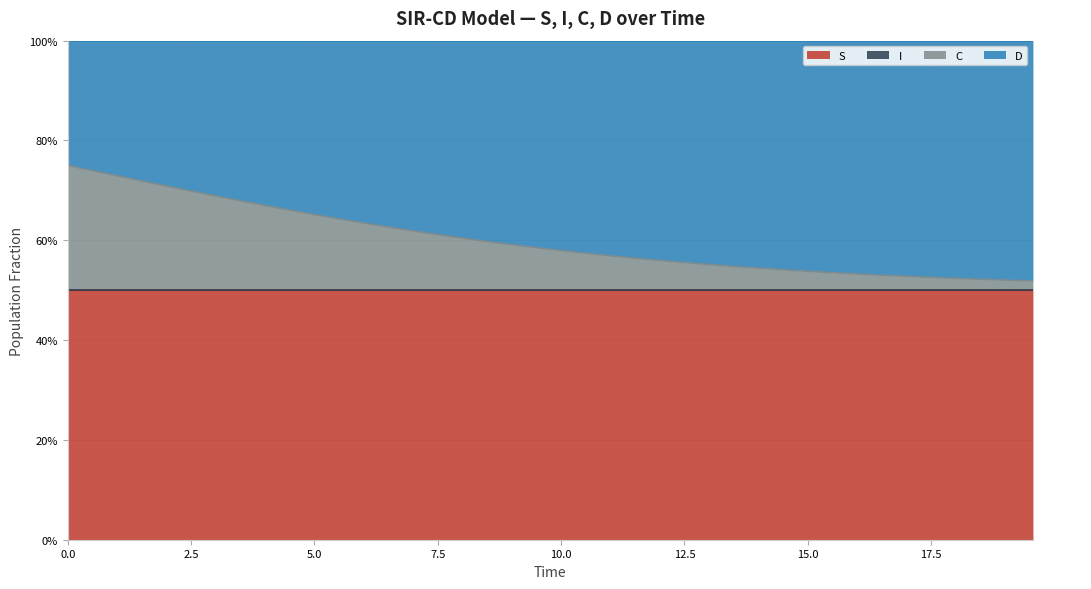

How many S values are between 0 and 1?

40